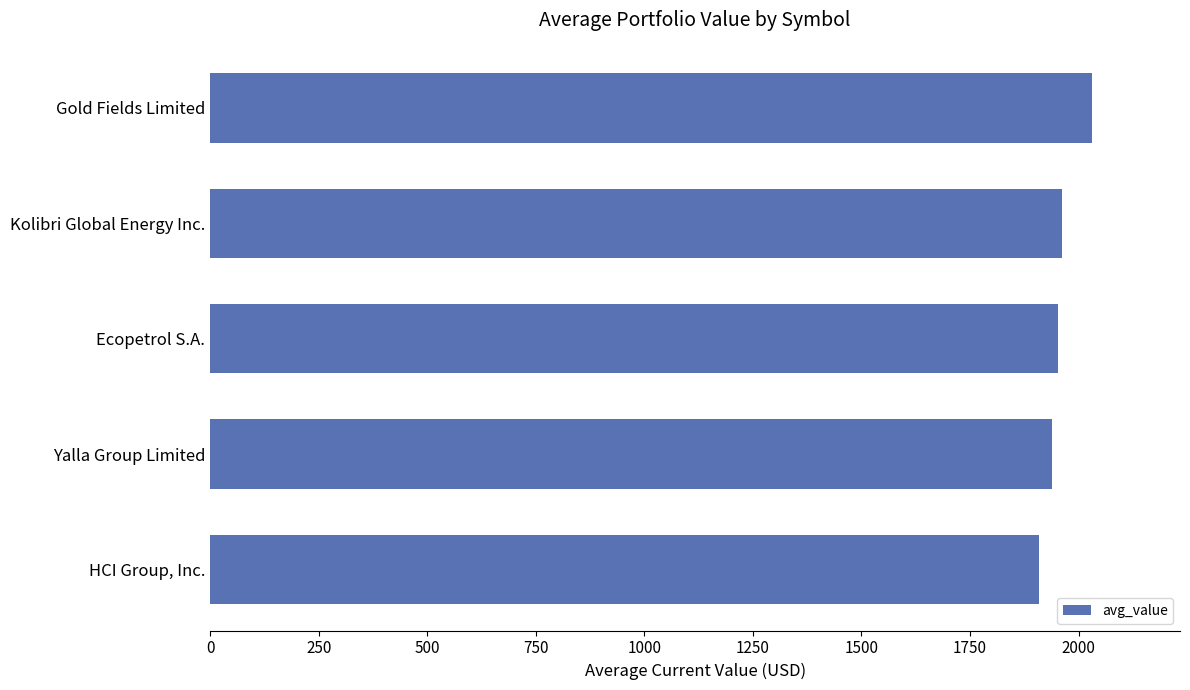

List the labels in order of value, smallest first.

HCI Group, Inc., Yalla Group Limited, Ecopetrol S.A., Kolibri Global Energy Inc., Gold Fields Limited